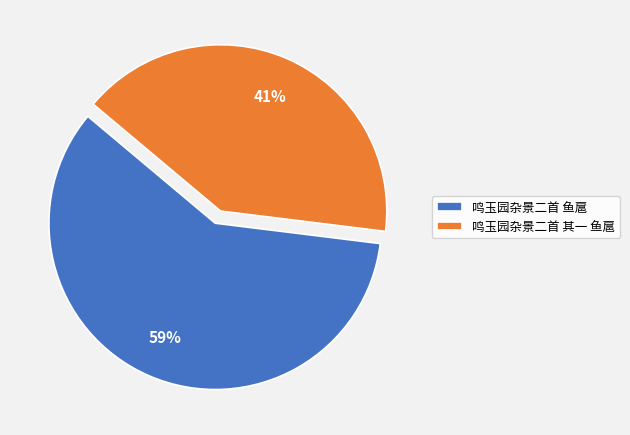

To the nearest percent, what portion does 鸣玉园杂景二首 其一 鱼扈 represent?

41%